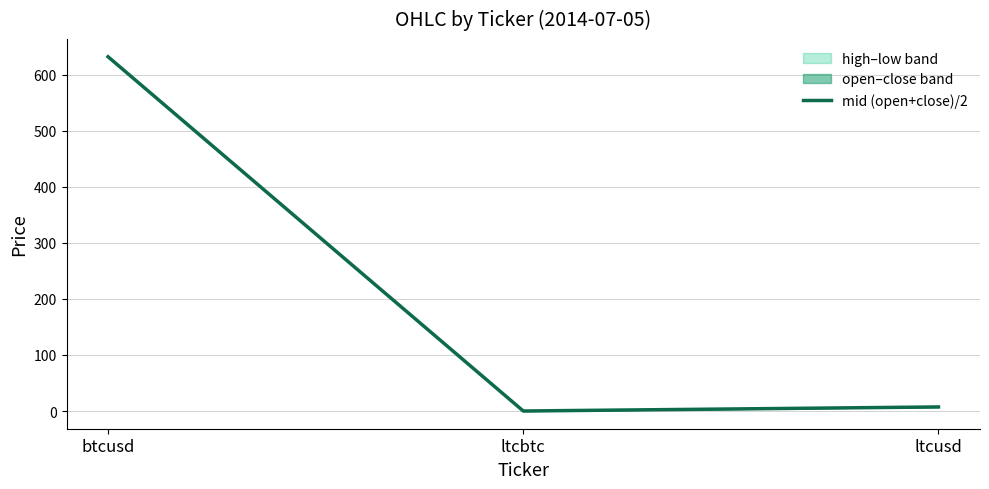

At which label does the data first exceed 7?

btcusd